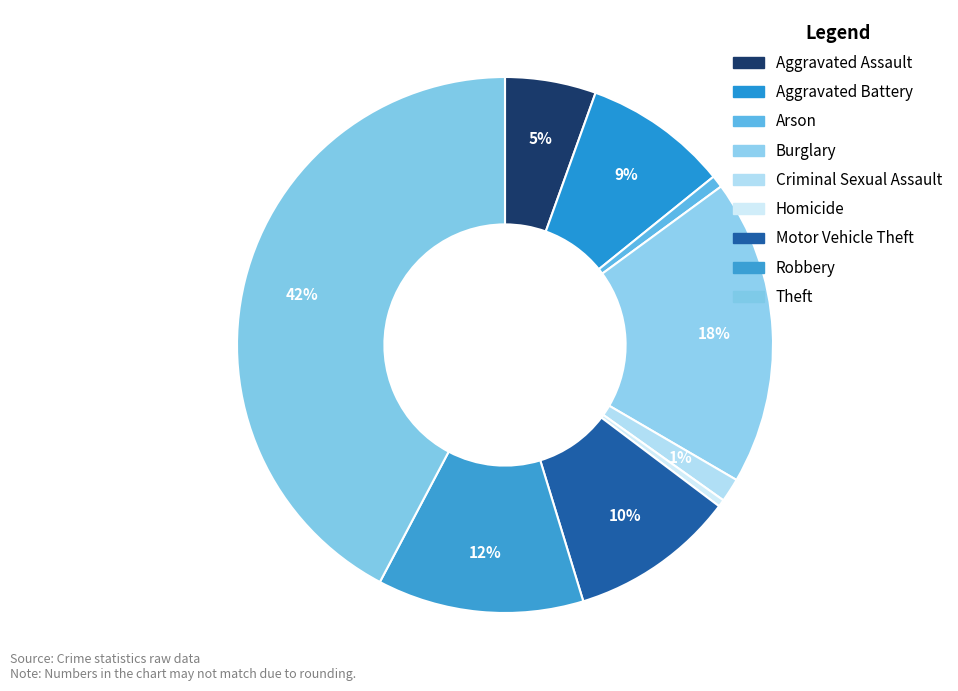

True or false: Aggravated Assault accounts for 13% of the total.

False